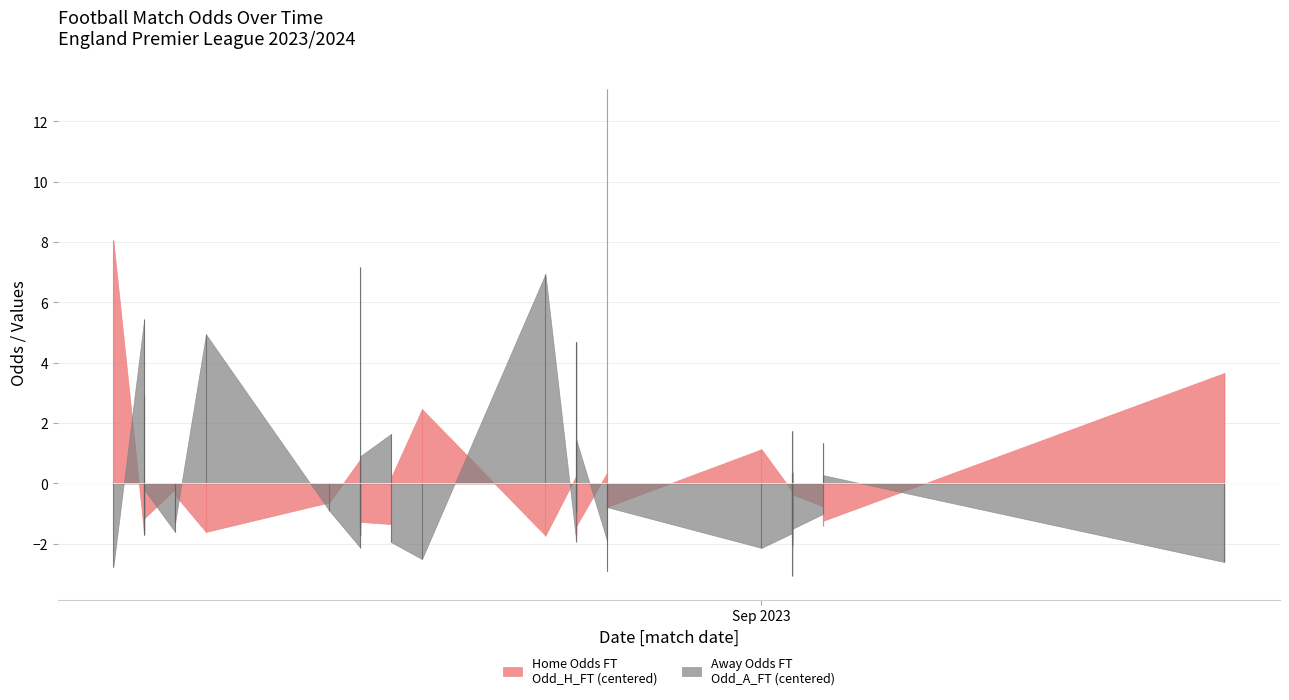

At which category is the sum across all series the highest?

27